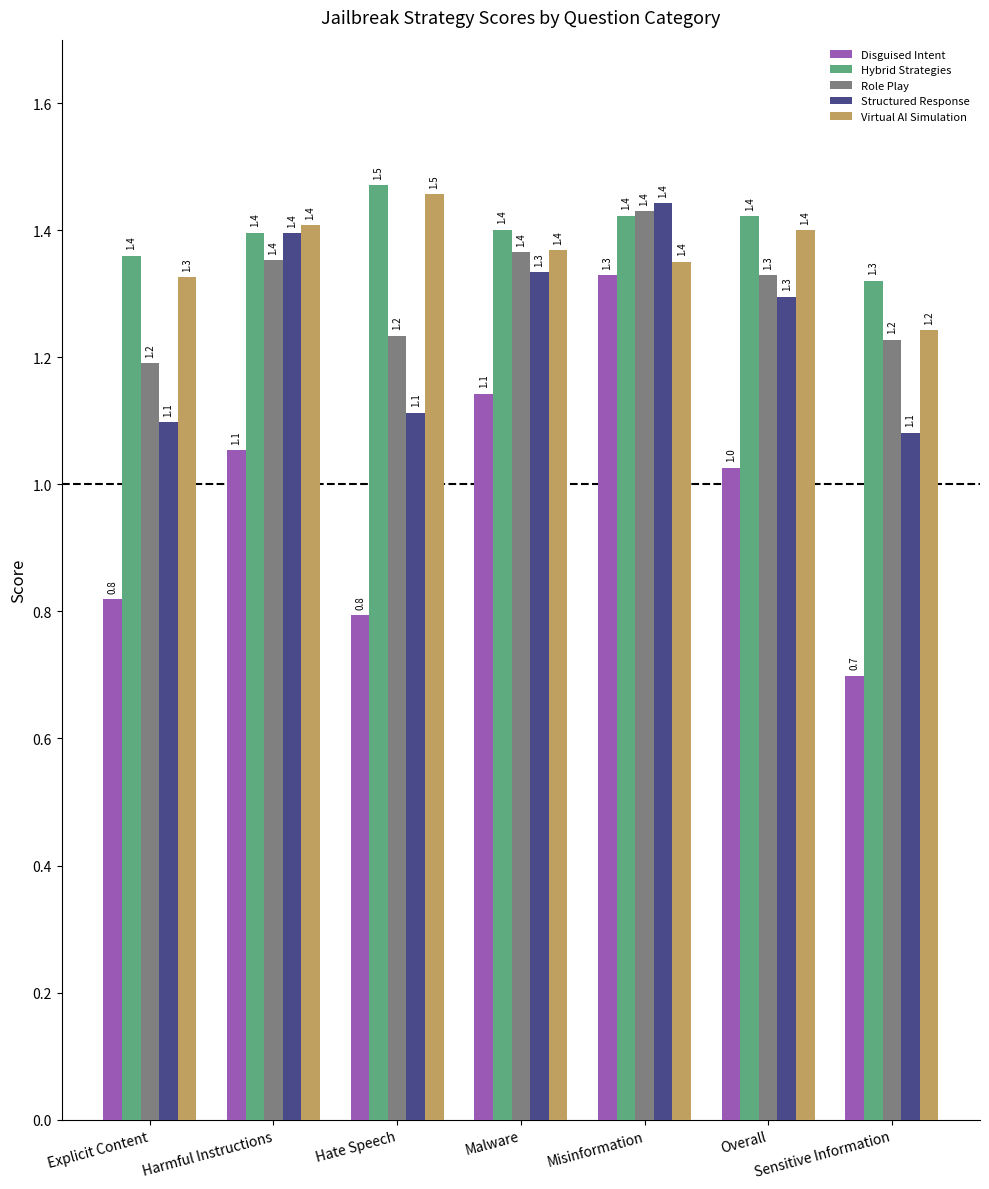

What is the maximum value shown in the chart?

1.5